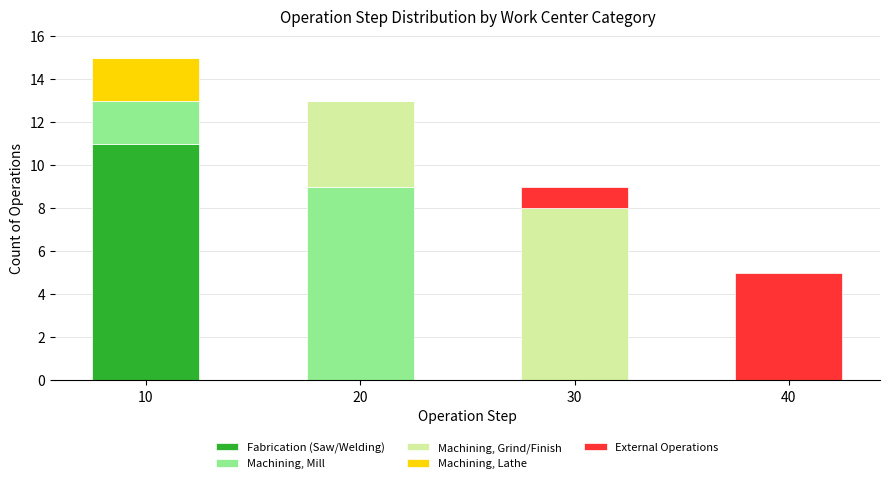

At which category is the sum across all series the highest?

10